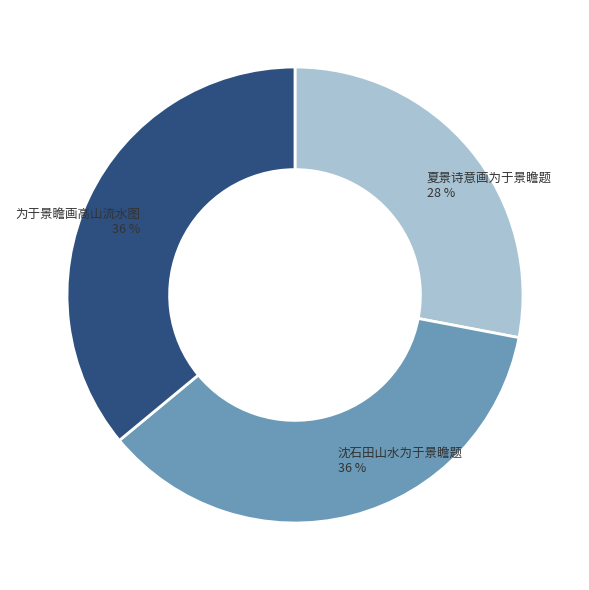

To the nearest percent, what is the difference between the 夏景诗意画为于景瞻题 and 为于景瞻画高山流水图 slice percentages?

8%